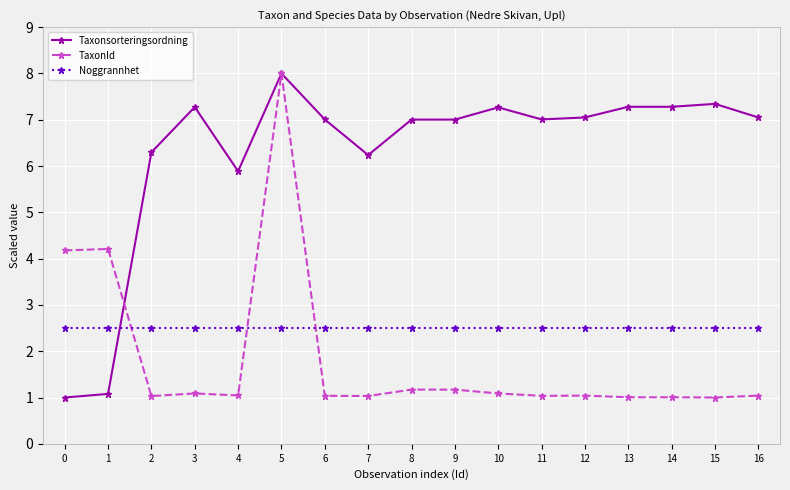

At 11, list the series in order from largest to smallest.

Taxonsorteringsordning, Noggrannhet, TaxonId